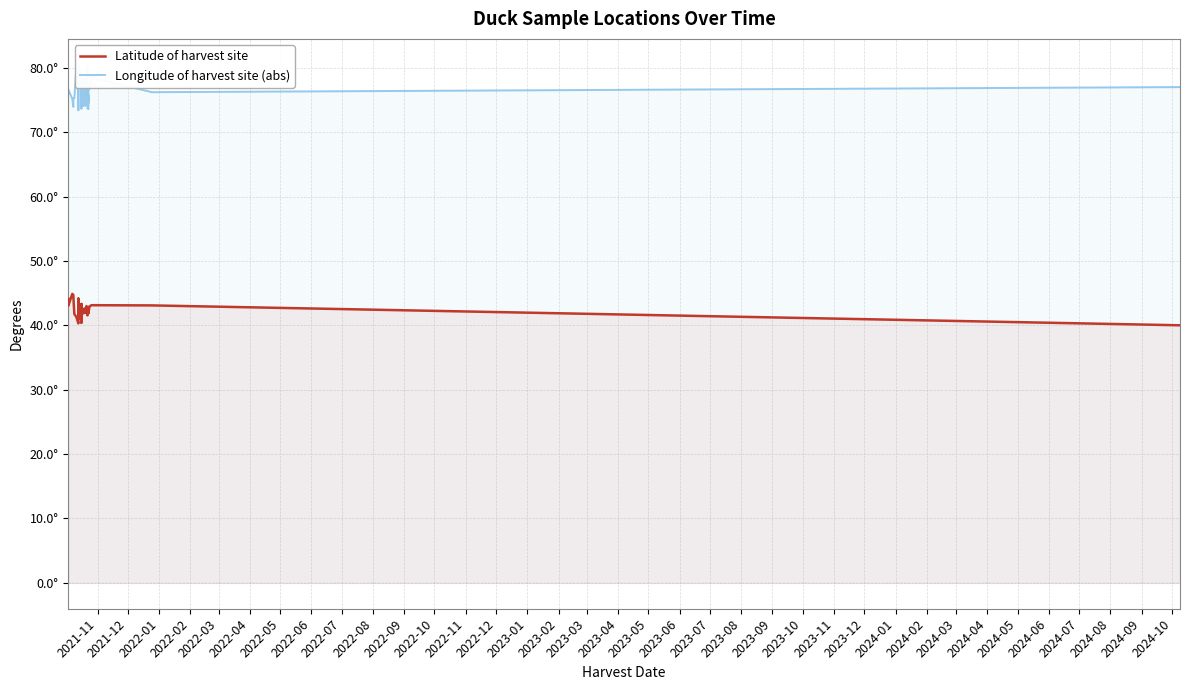

What are all the series names shown in the legend?

Latitude of harvest site, Longitude of harvest site (abs)